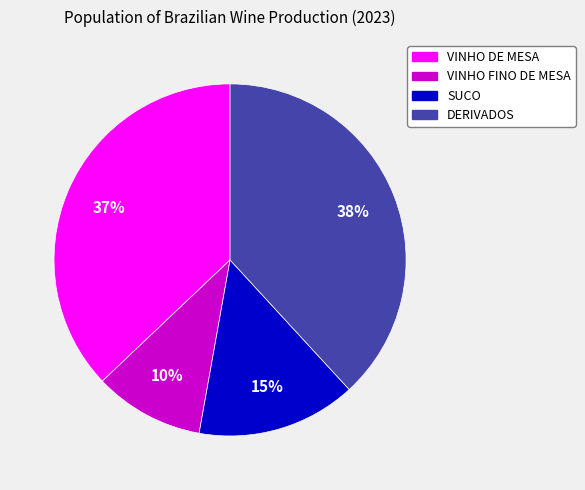

Count the number of slices in the pie.

4